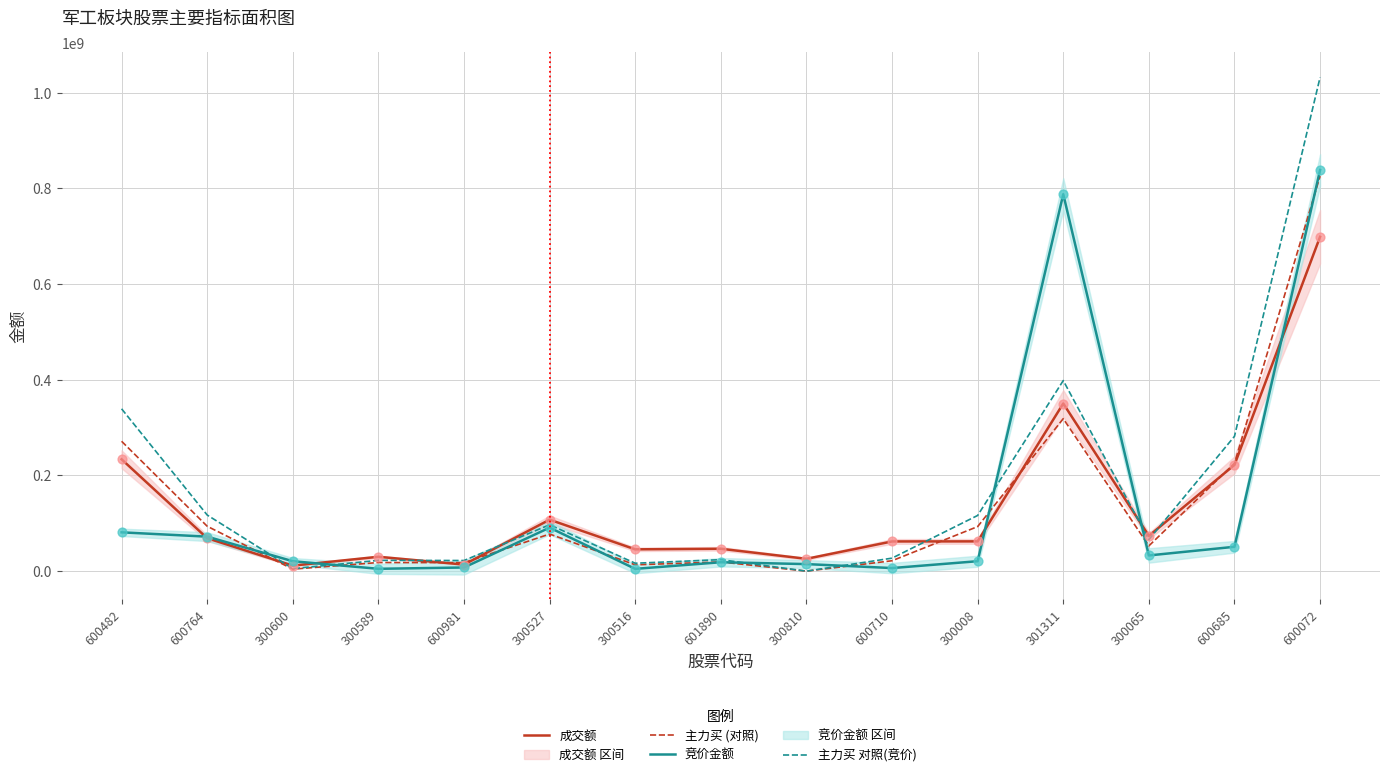

Which series contains the highest Y value?

主力买 对照(竞价)